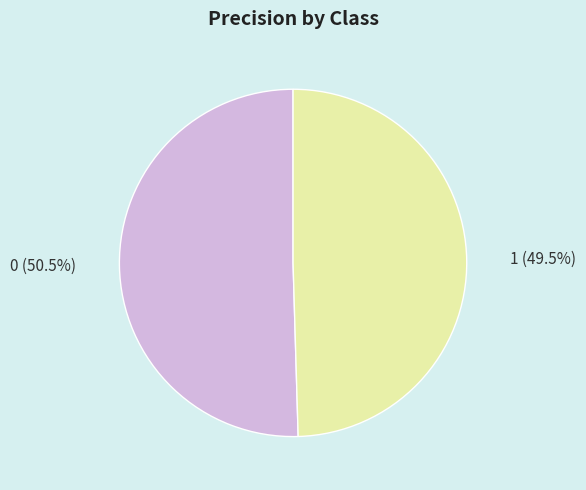

Count the number of slices in the pie.

2